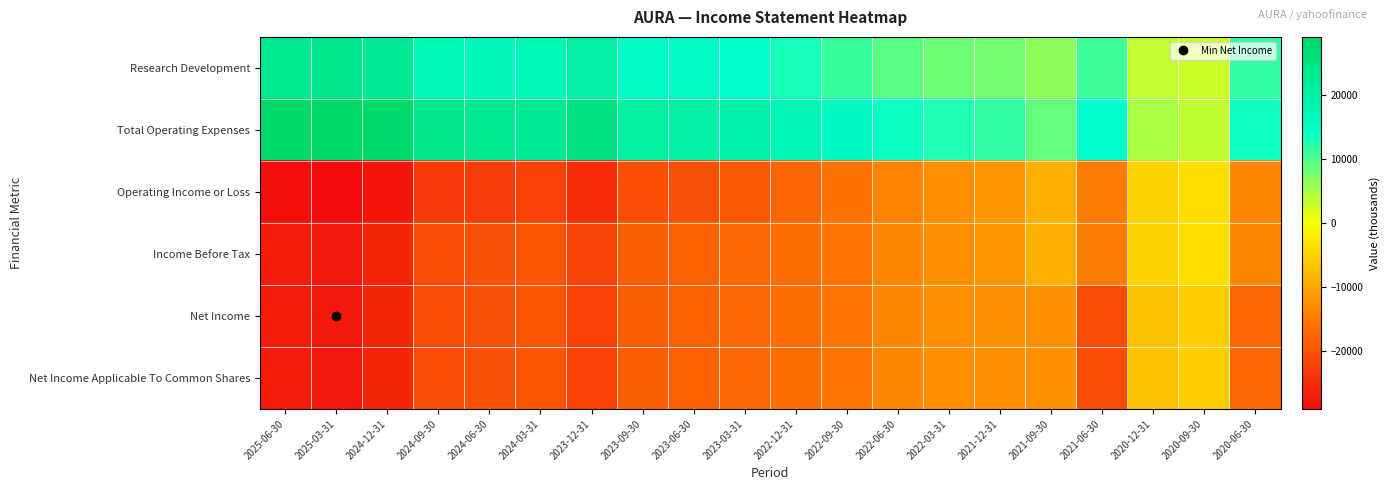

What is the spread (max minus min) of values at 2020-09-30?

9200